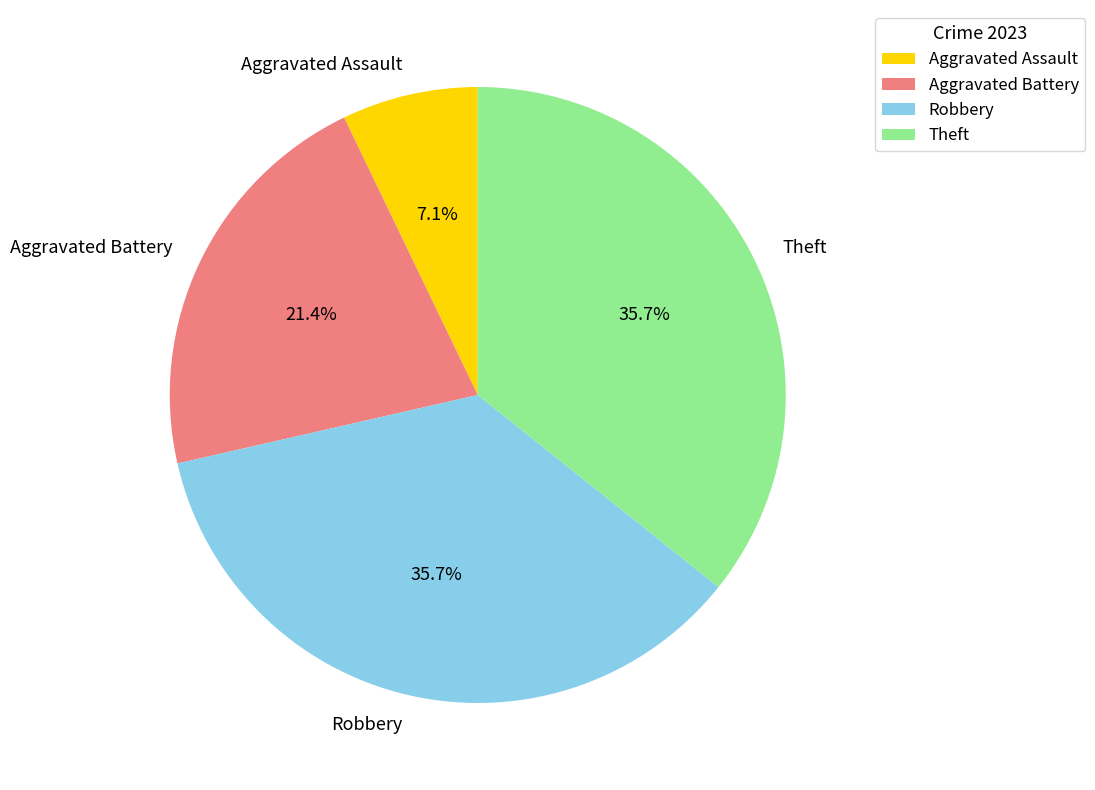

Is there a majority slice in this chart?

No